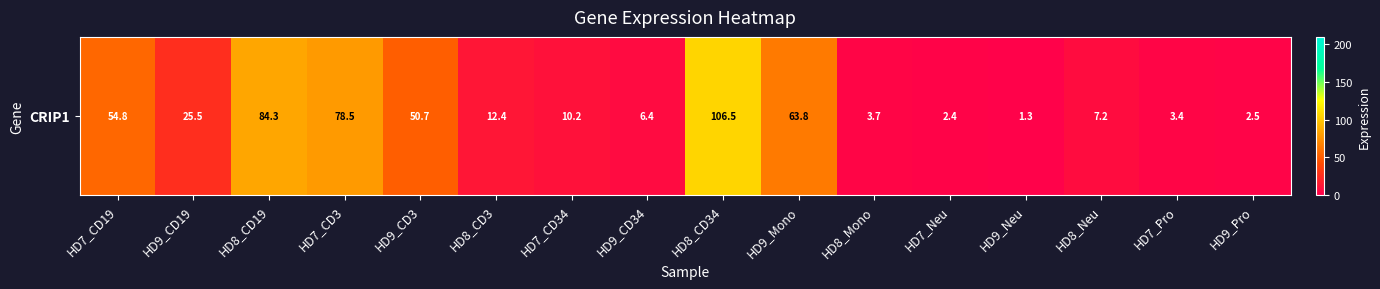

Is it true that the value at HD9_CD3 is 50.7?

True